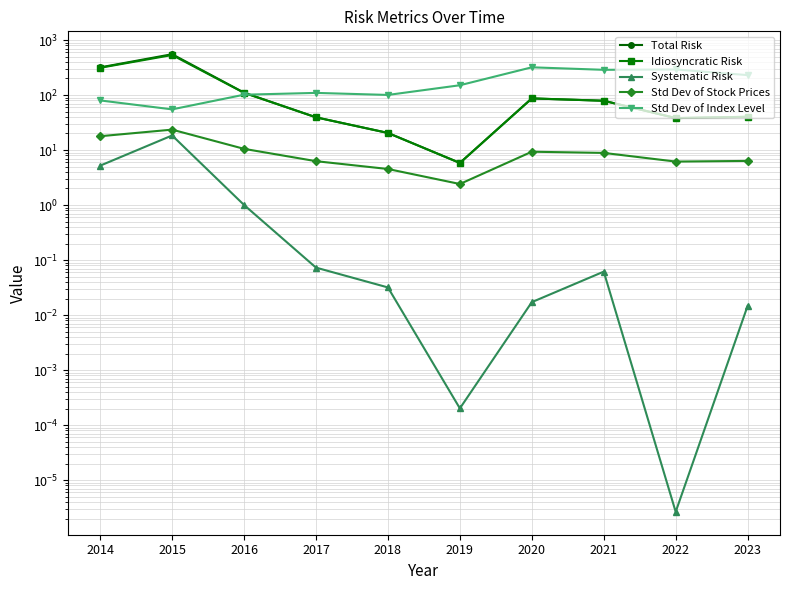

Which category has the lowest value across all series?

2022